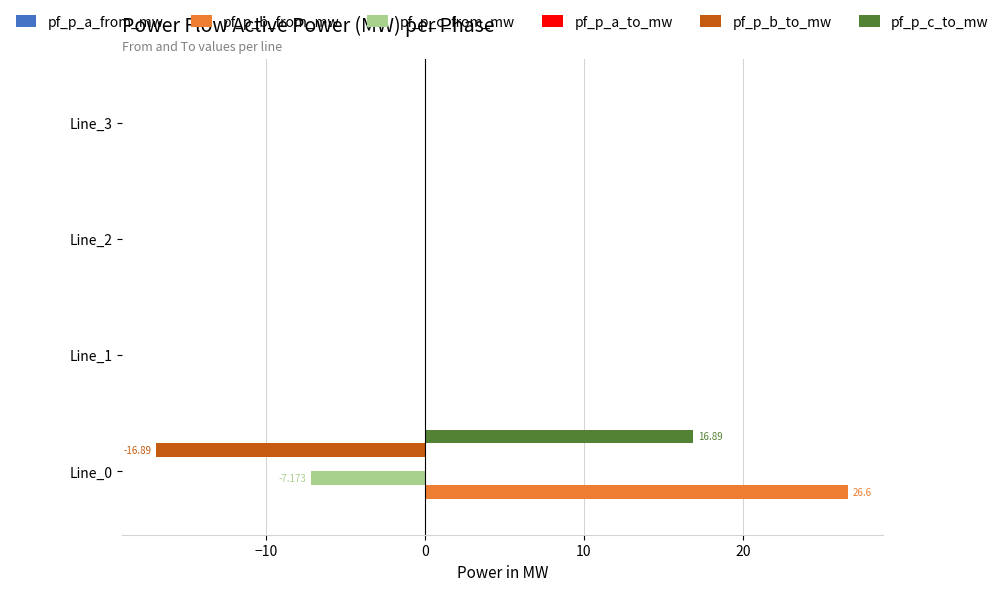

Which series has the largest total across all categories?

pf_p_b_from_mw